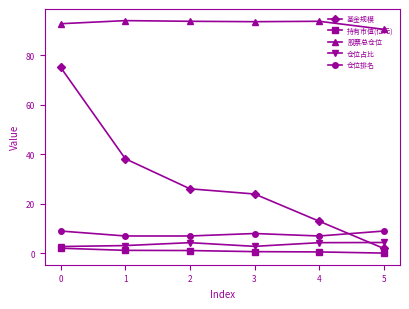

How many 仓位占比 values are between 2 and 4?

3